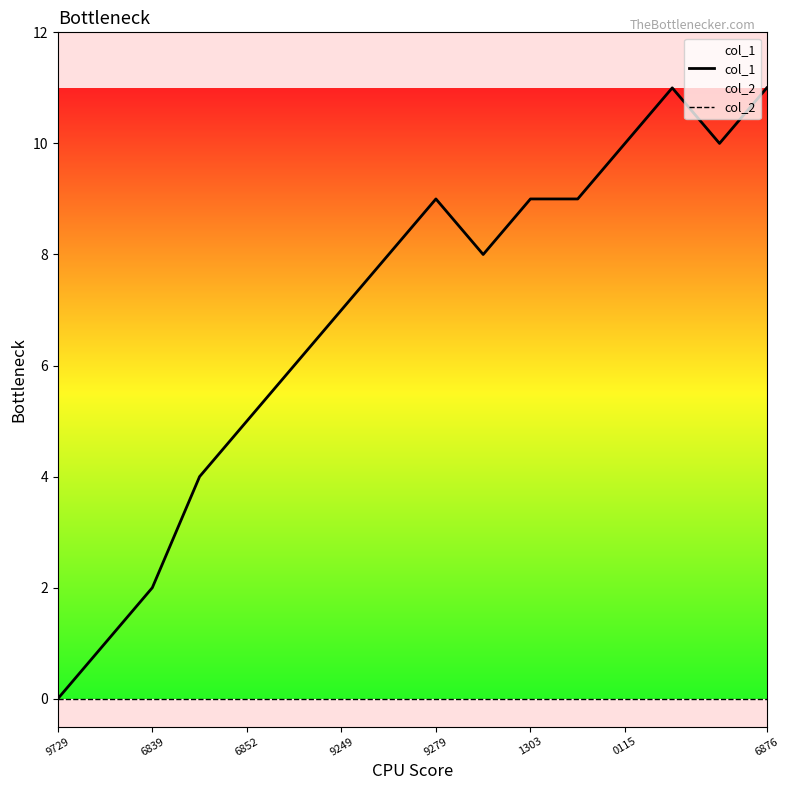

At 9729, list the series in order from largest to smallest.

col_1, col_2